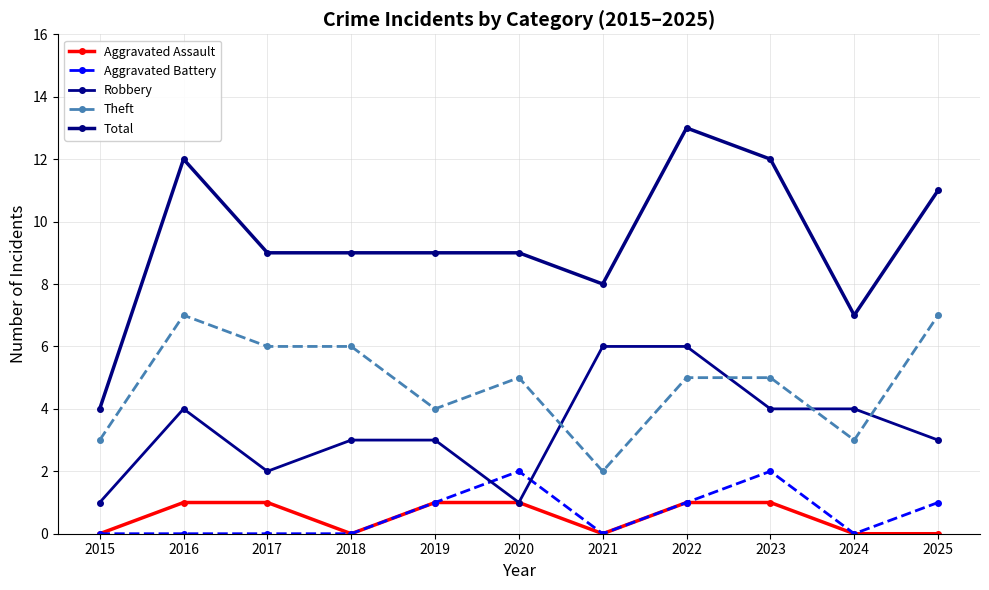

What is the average value of the Theft series?

5